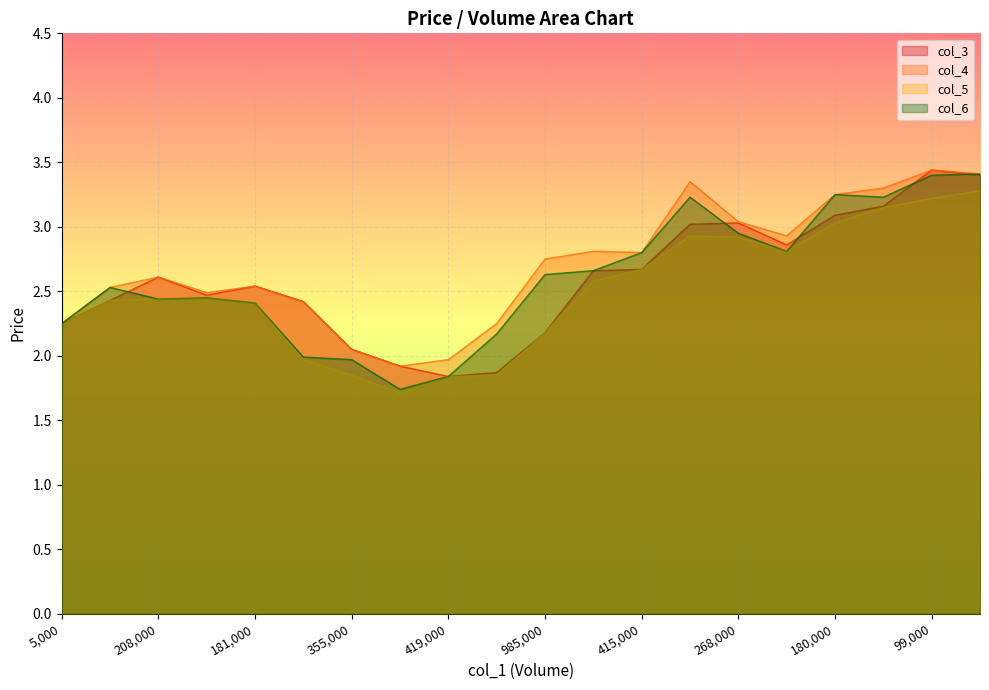

At how many categories does at least one series exceed 2?

18